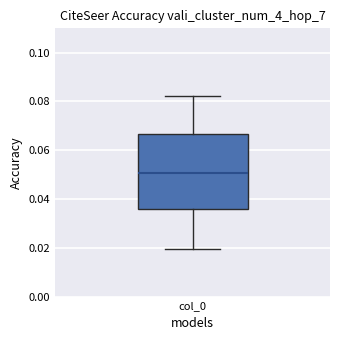

Read this box plot against the y-axis: the position of the median line, the range covered by the box, and the ends of both whiskers. The values are not printed on the chart, so give them approximately, as read against the axis.

median 0.050, box 0.036 to 0.066, whiskers 0.020 to 0.082